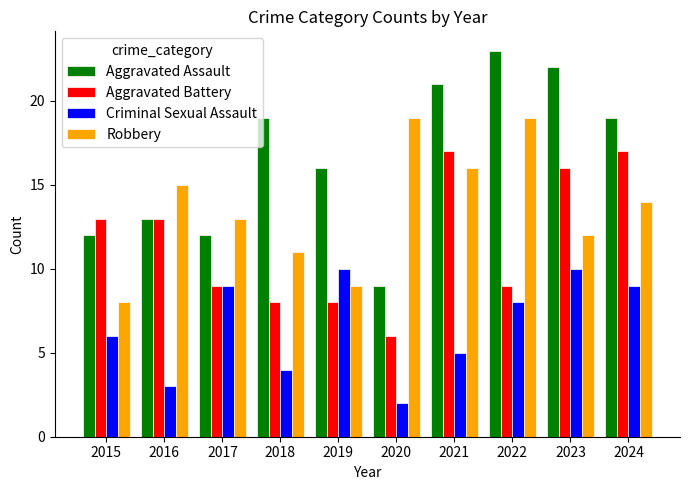

What is the minimum value shown in the chart?

2